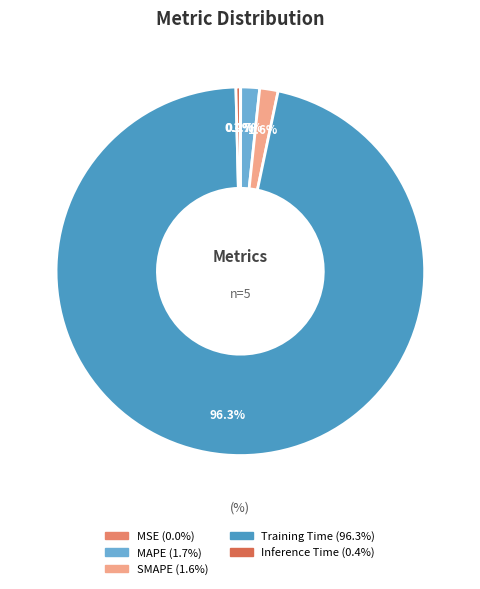

Count the number of slices in the pie.

5